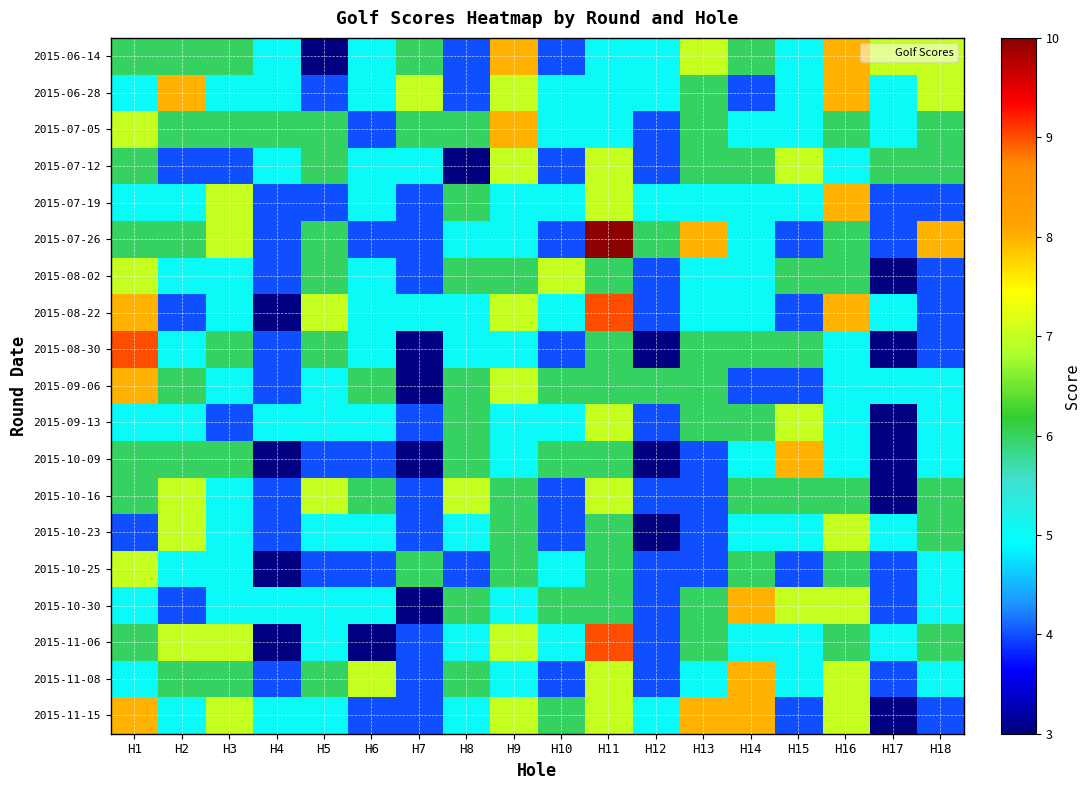

How many distinct data groups are displayed?

19